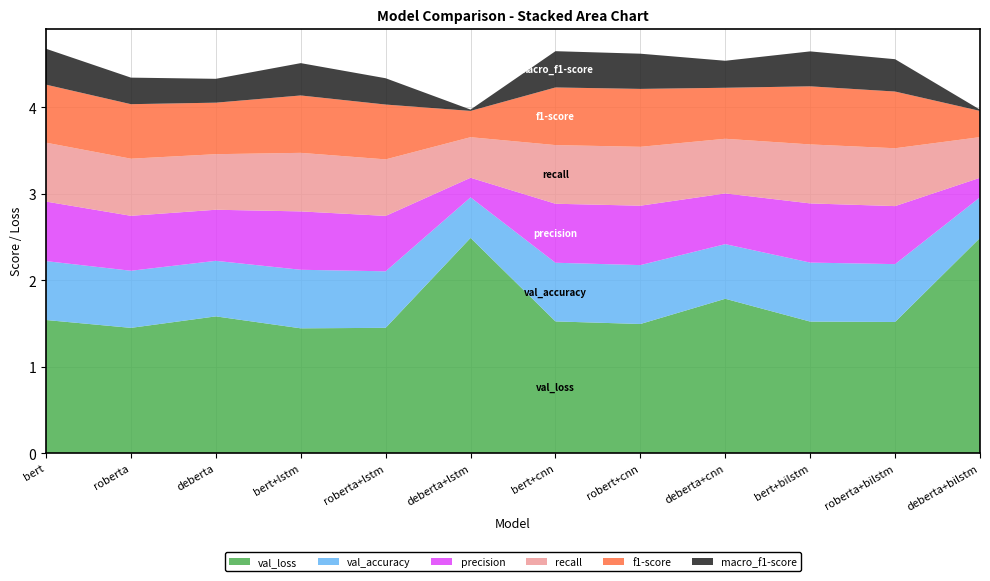

Reading right to left, extract all data points from this chart.

val_loss: 2.5	1.5	1.5	1.8	1.5	1.5	2.5	1.5	1.4	1.6	1.4	1.5
val_accuracy: 0.5	0.7	0.7	0.6	0.7	0.7	0.5	0.7	0.7	0.6	0.7	0.7
precision: 0.2	0.7	0.7	0.6	0.7	0.7	0.2	0.6	0.7	0.6	0.6	0.7
recall: 0.5	0.7	0.7	0.6	0.7	0.7	0.5	0.7	0.7	0.6	0.7	0.7
f1-score: 0.3	0.7	0.7	0.6	0.7	0.7	0.3	0.6	0.7	0.6	0.6	0.7
macro_f1-score: 0.0	0.4	0.4	0.3	0.4	0.4	0.0	0.3	0.4	0.3	0.3	0.4